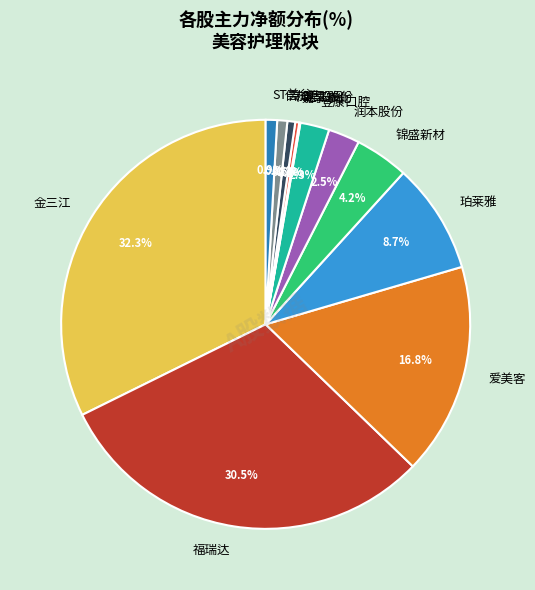

Which has a higher value, 爱美客 or 润本股份?

爱美客